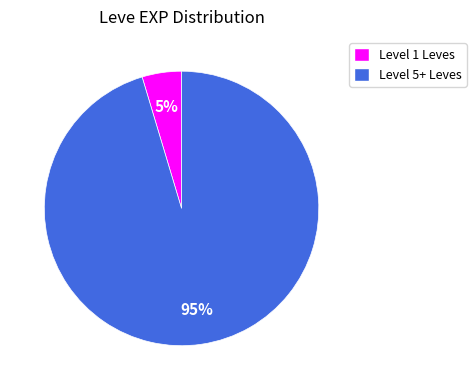

Count the number of slices in the pie.

2